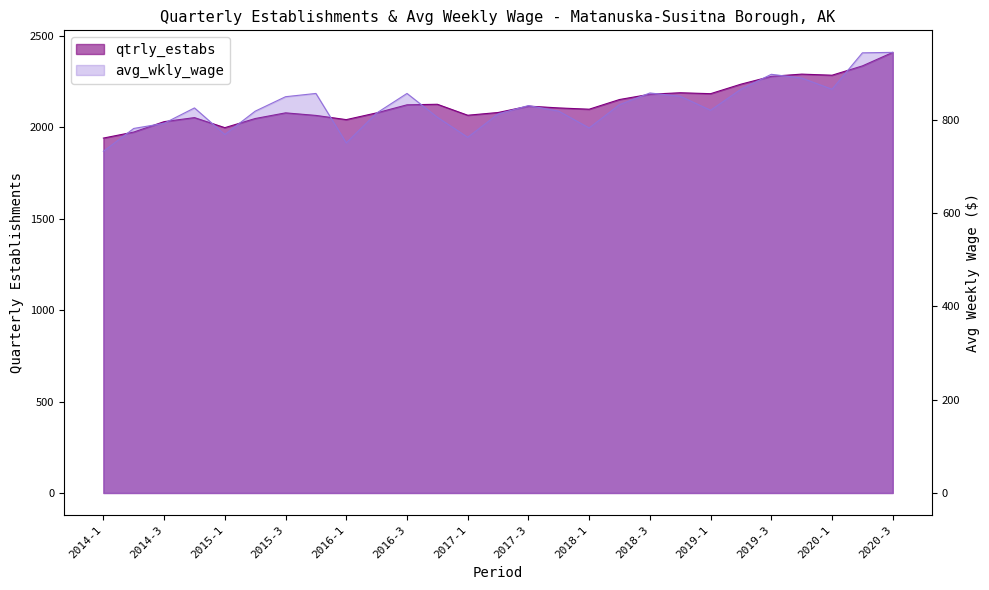

What are all the series names shown in the legend?

qtrly_estabs, avg_wkly_wage